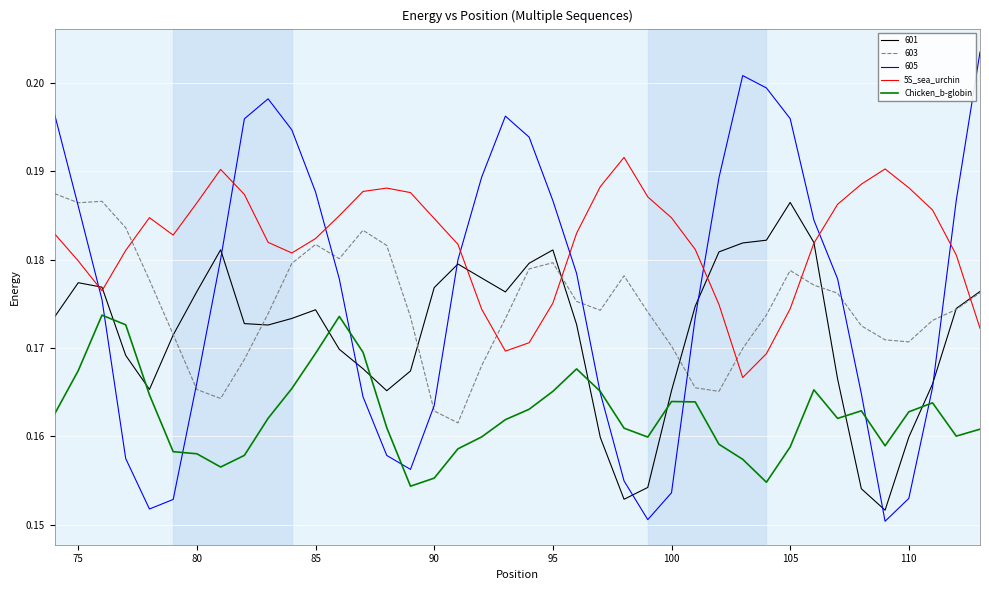

How many lines are shown in the chart?

5